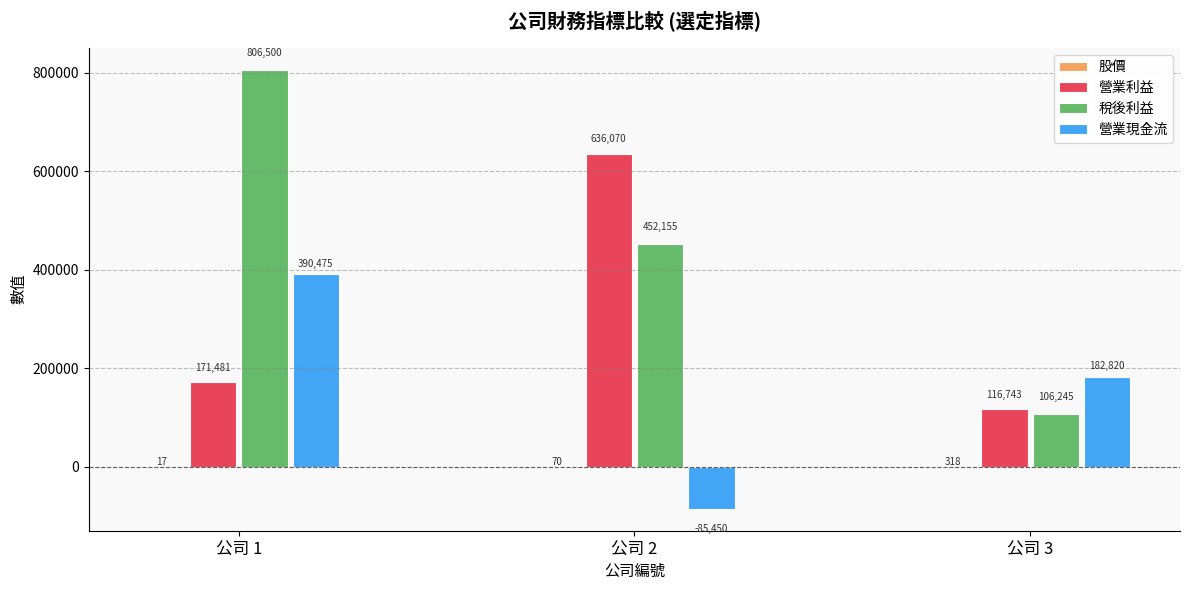

How many distinct data groups are displayed?

4